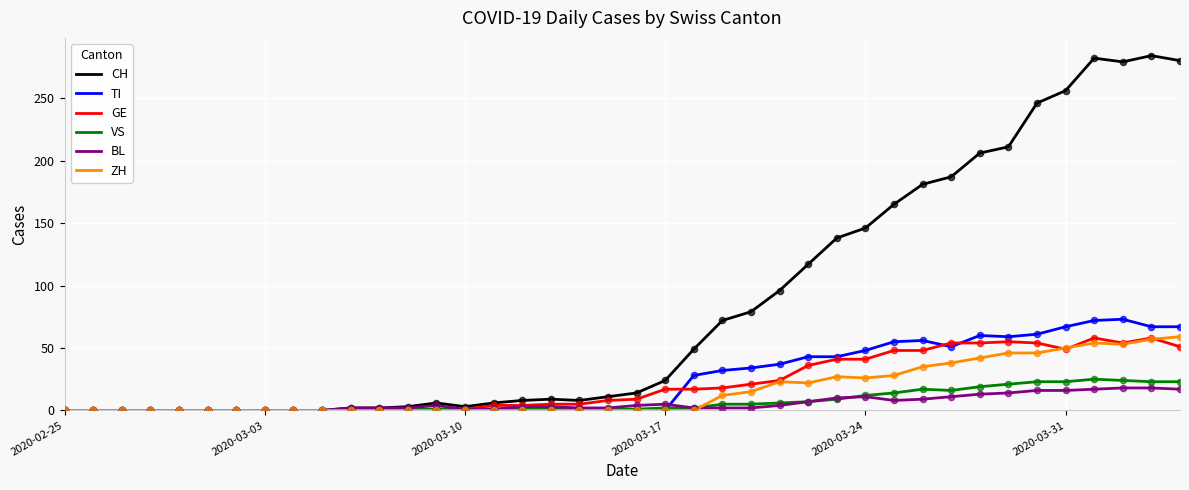

What is the maximum value for BL?

18